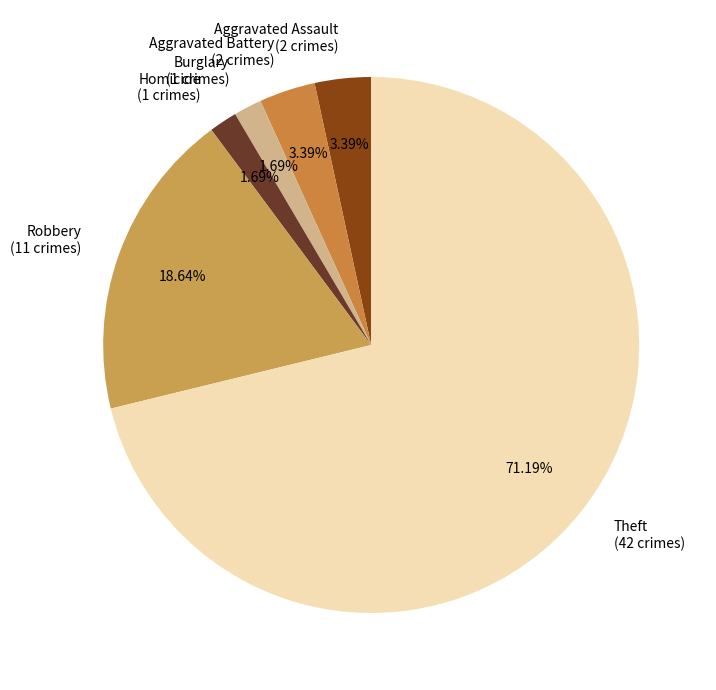

Is Theft the majority of the pie?

Yes